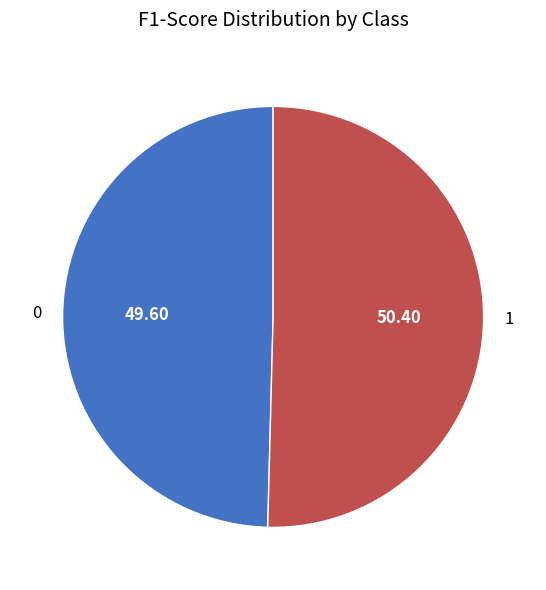

The 1 slice represents 39% of the pie. True or false?

False